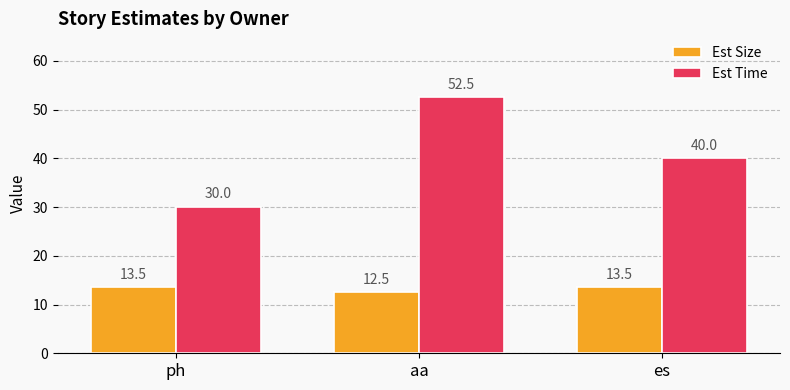

How many values in the Est Size series exceed 13?

2